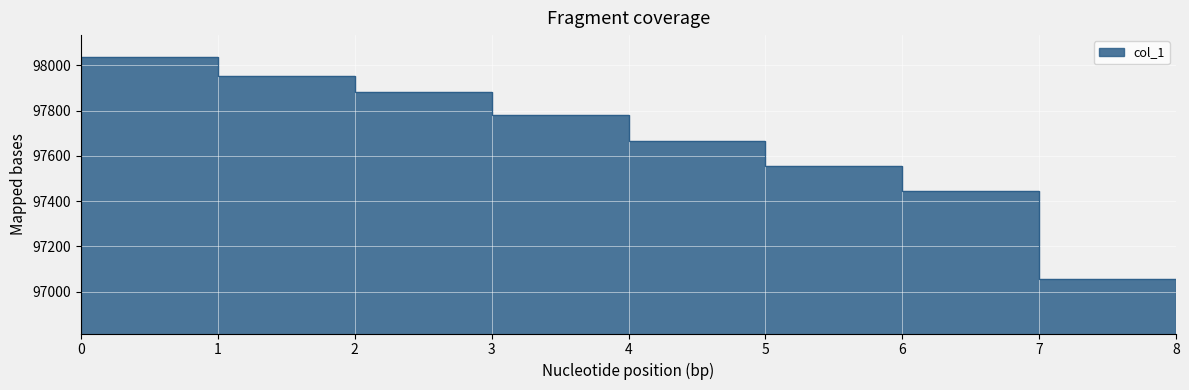

How many lines are shown in the chart?

1